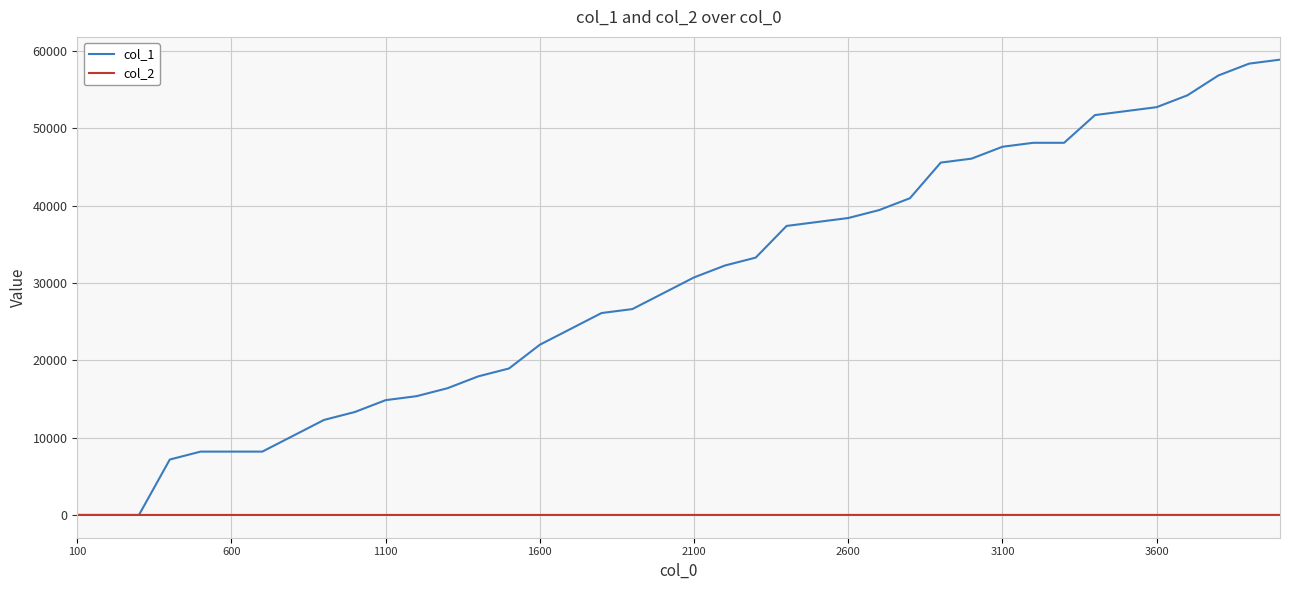

Count the col_2 values in the range 0 to 5.

32